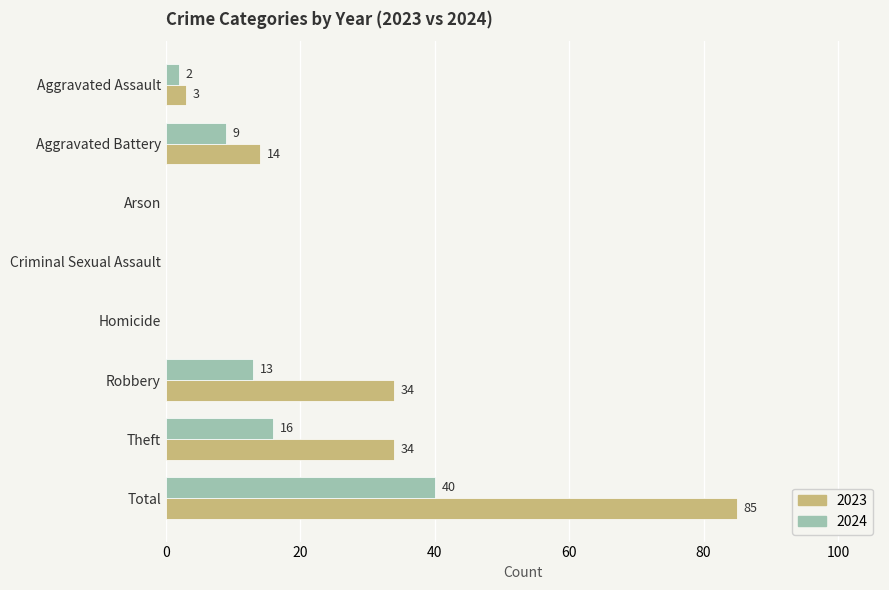

Is the value of 2024 at Theft greater than the value of 2023 at Homicide?

Yes